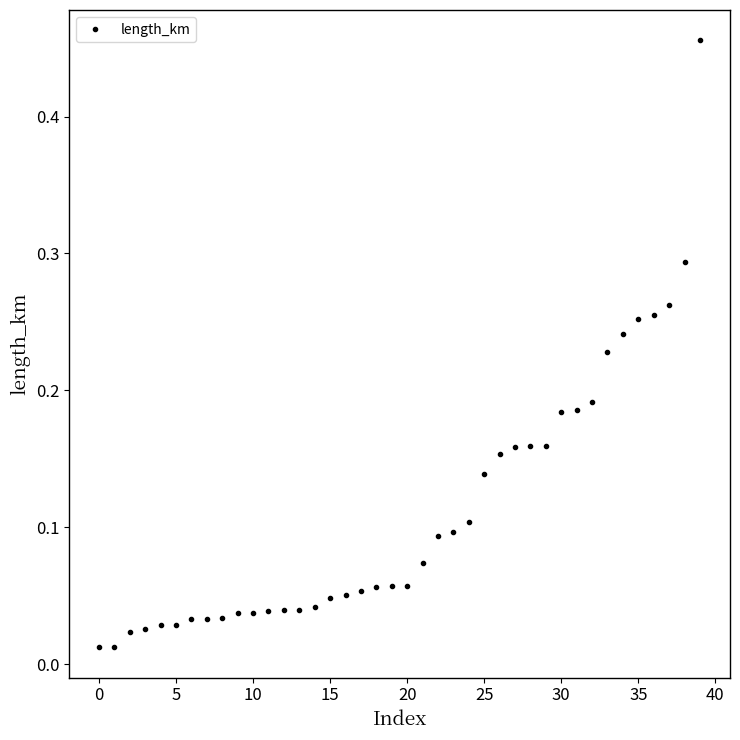

What is the difference between the maximum and minimum values?

0.4